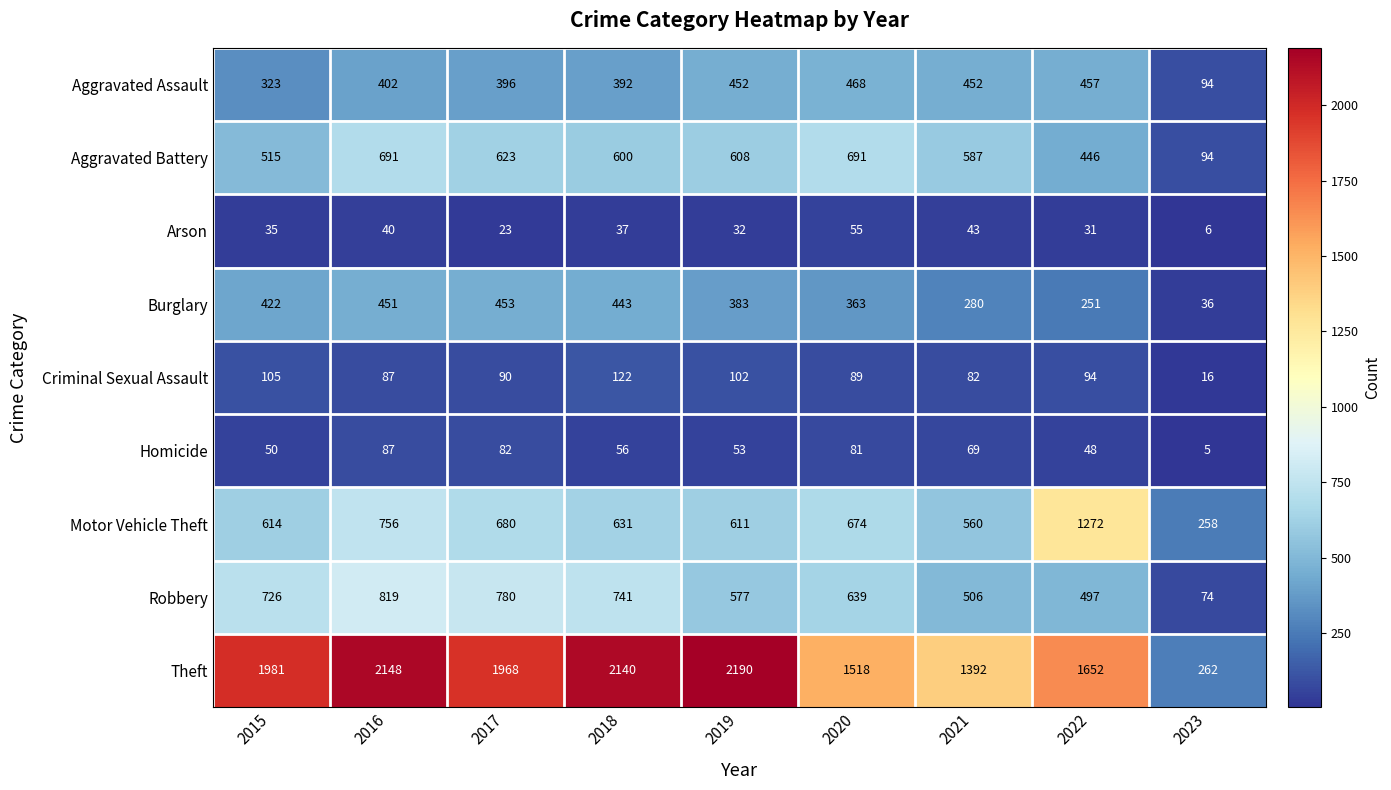

What is the average value of the Aggravated Battery series?

539